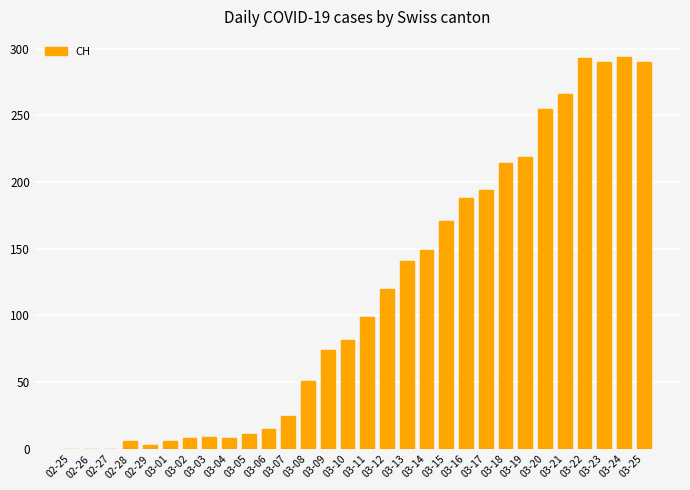

The chart shows a value of 235 at 03-15. True or false?

False